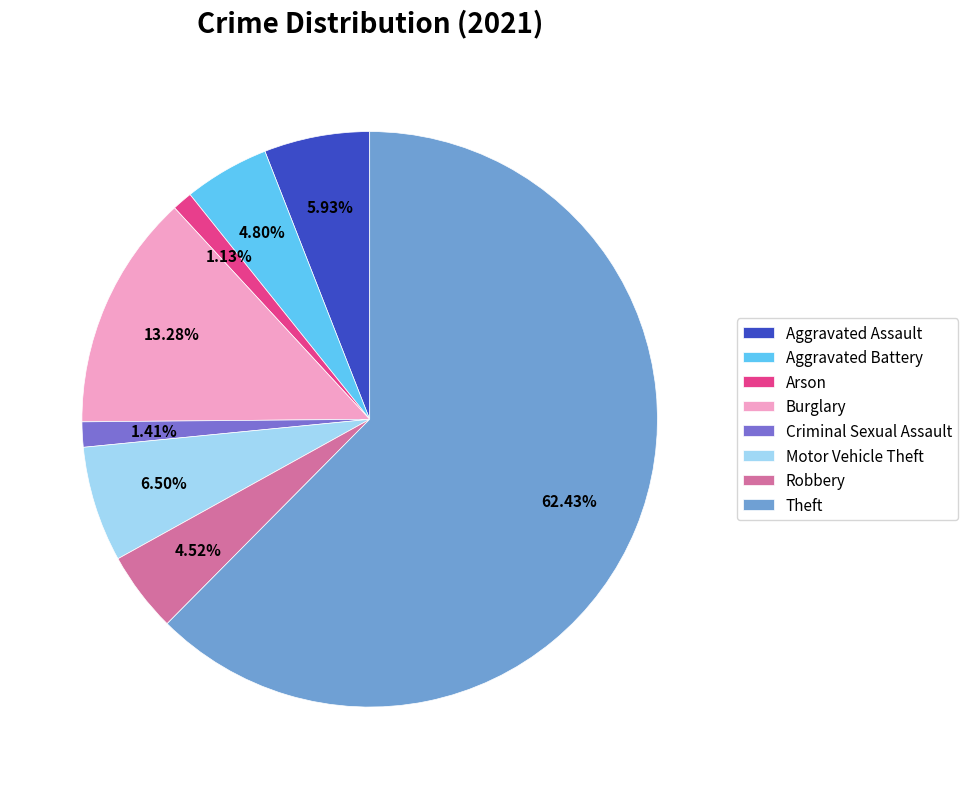

What portion of the pie excludes Robbery?

95.5%